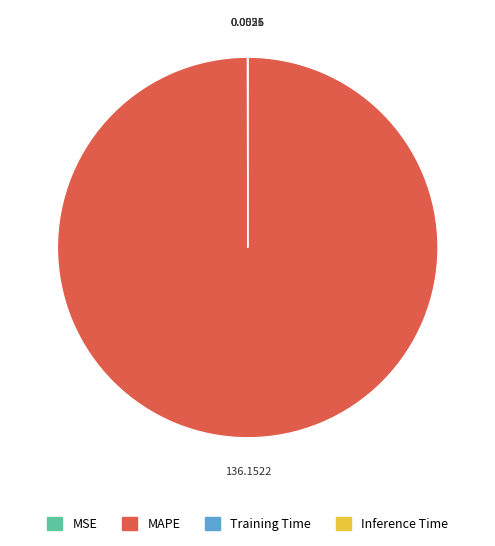

True or false: MAPE accounts for 100% of the total.

True